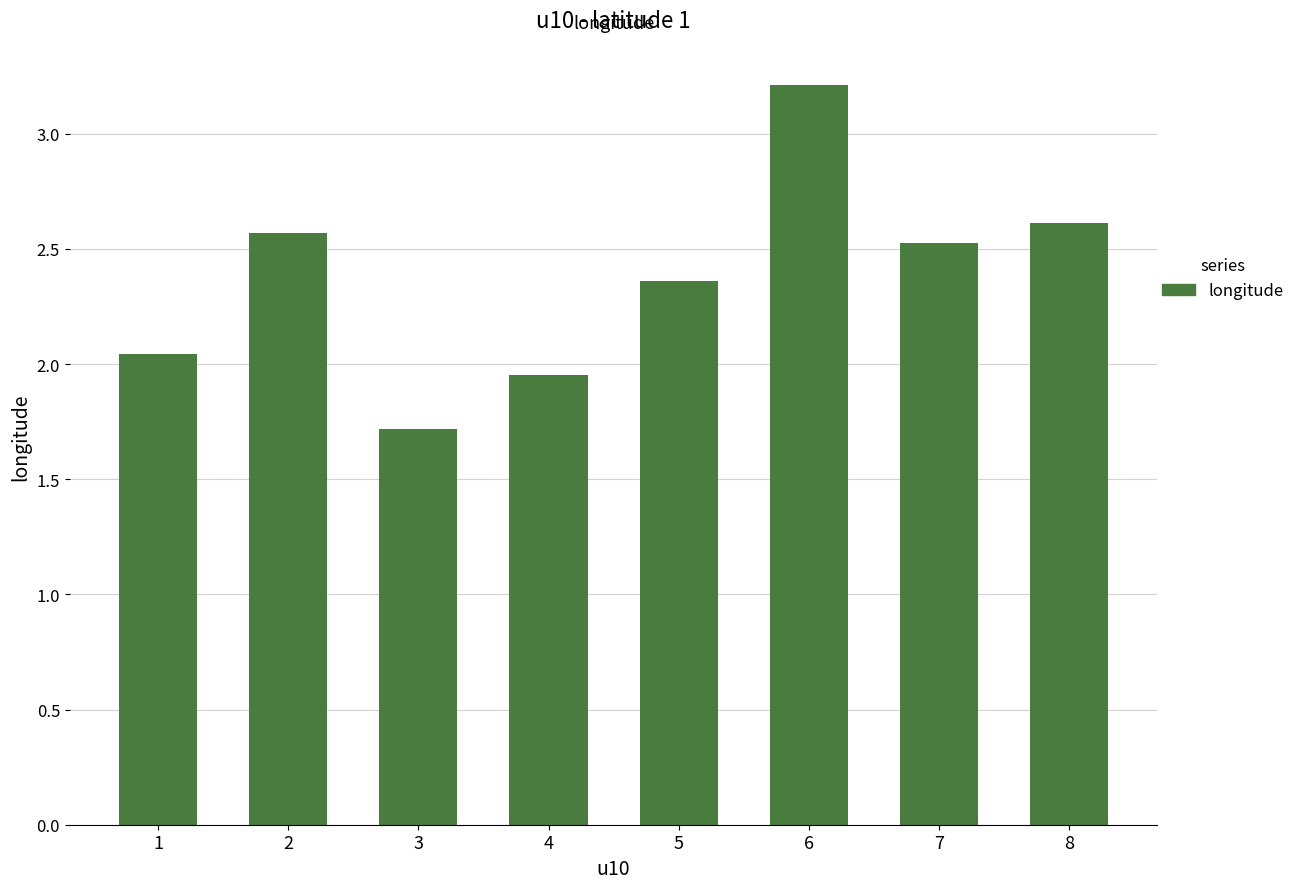

What value does the data have at 6?

3.2